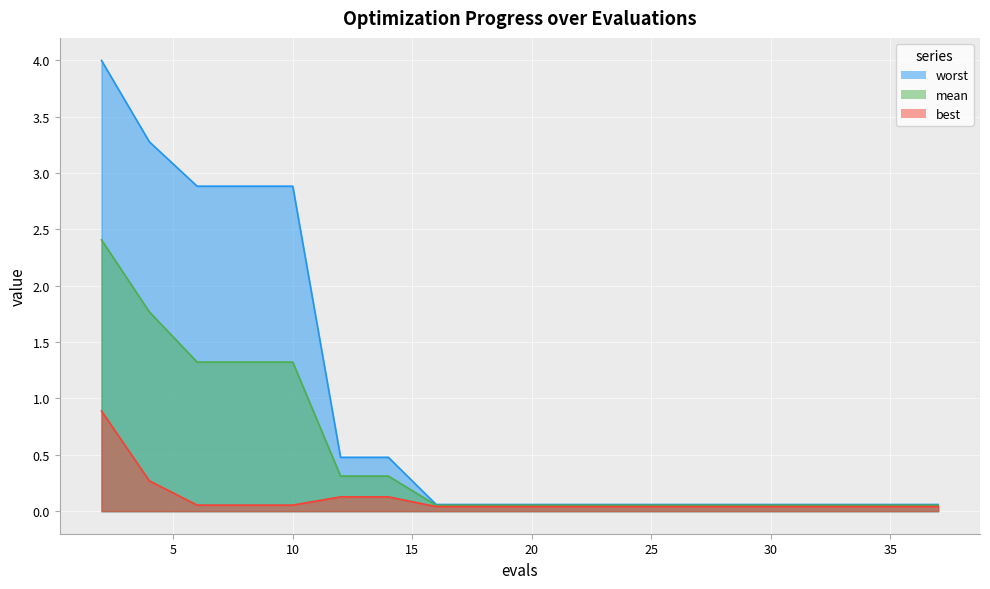

Is it true that worst equals 0.0 at 24?

False